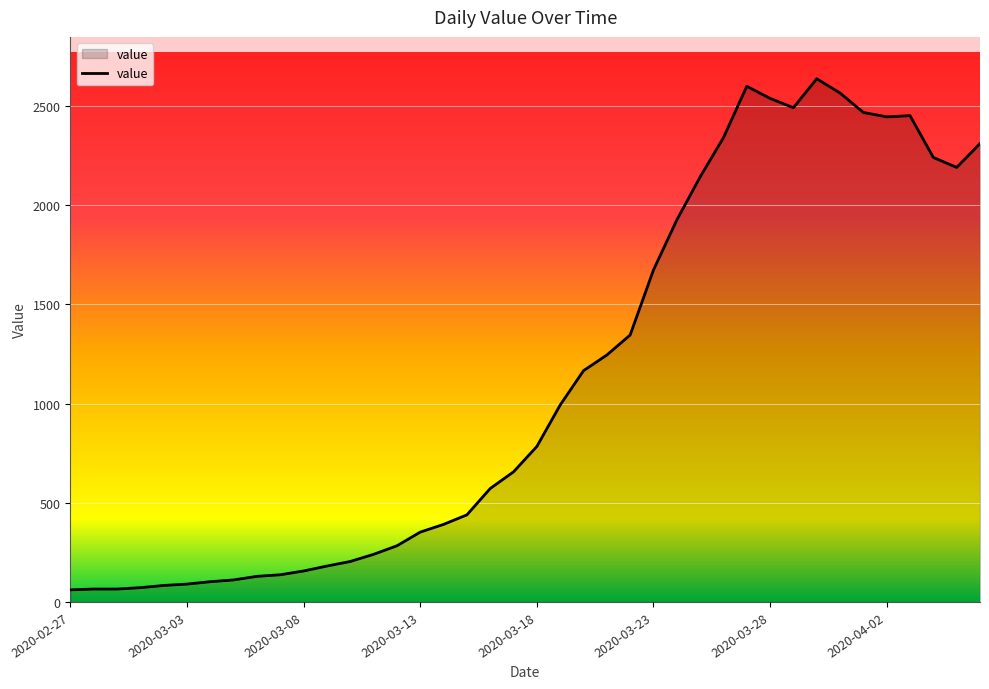

What is the smallest value displayed?

61